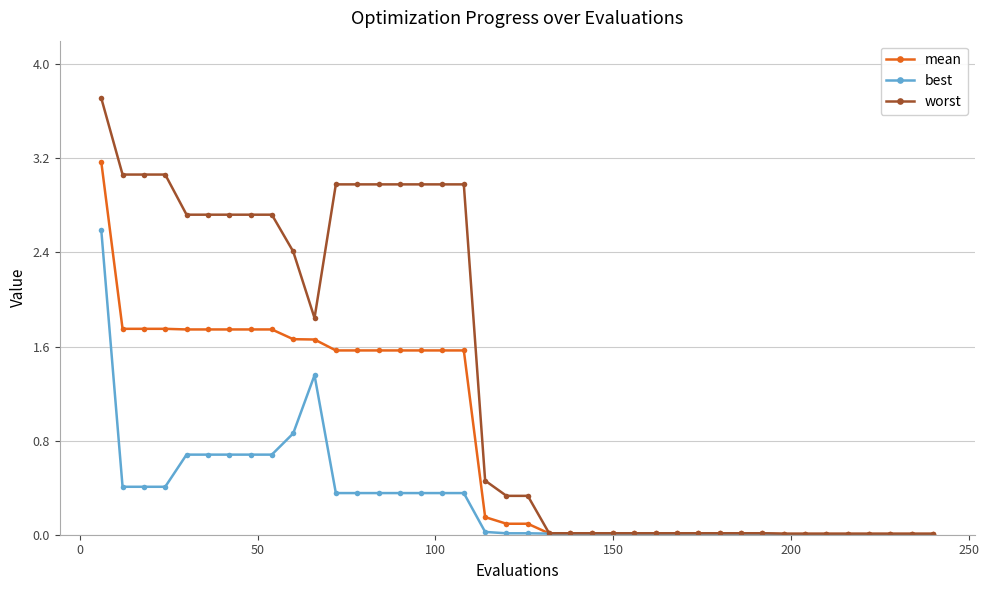

List the series in order of their overall mean, lowest first.

best, mean, worst